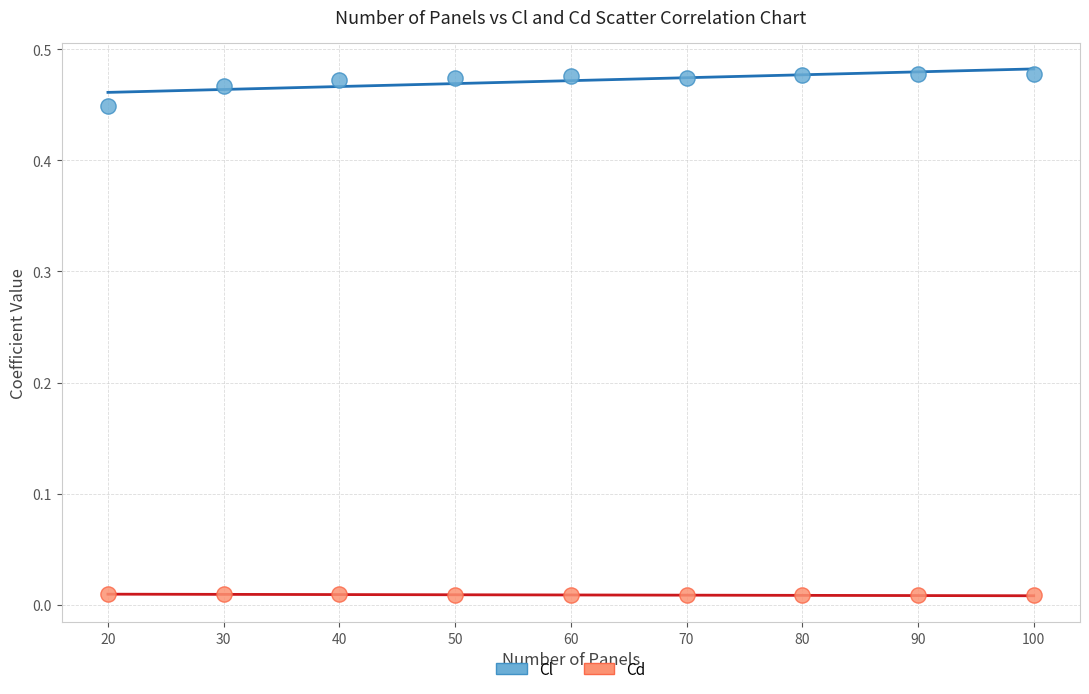

What are all the series names shown in the legend?

Cl, Cd